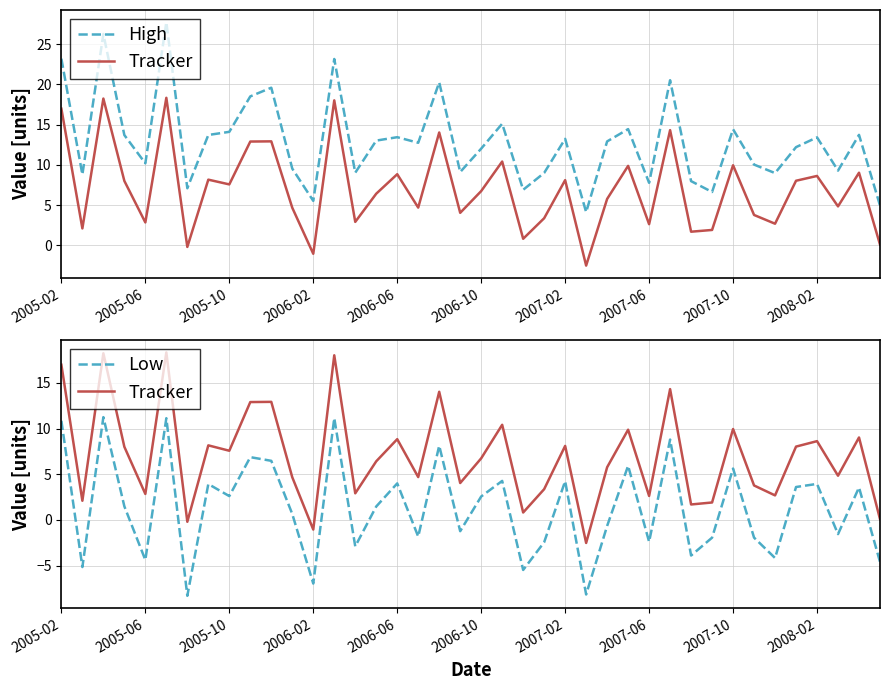

What is the minimum value shown in the chart?

-8.3